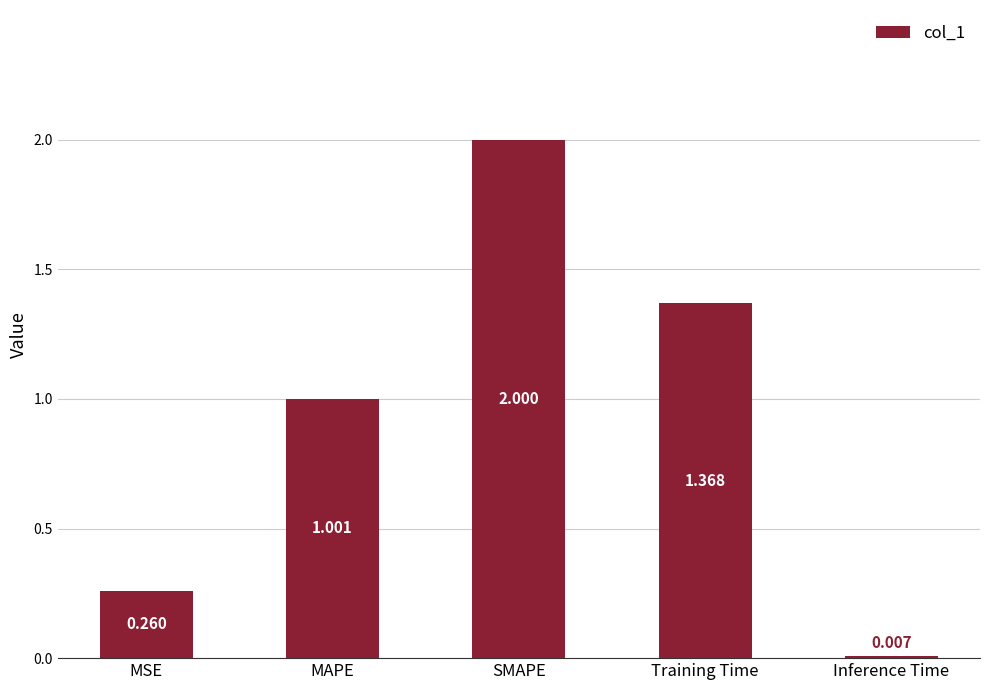

Count the number of values greater than 1.

3